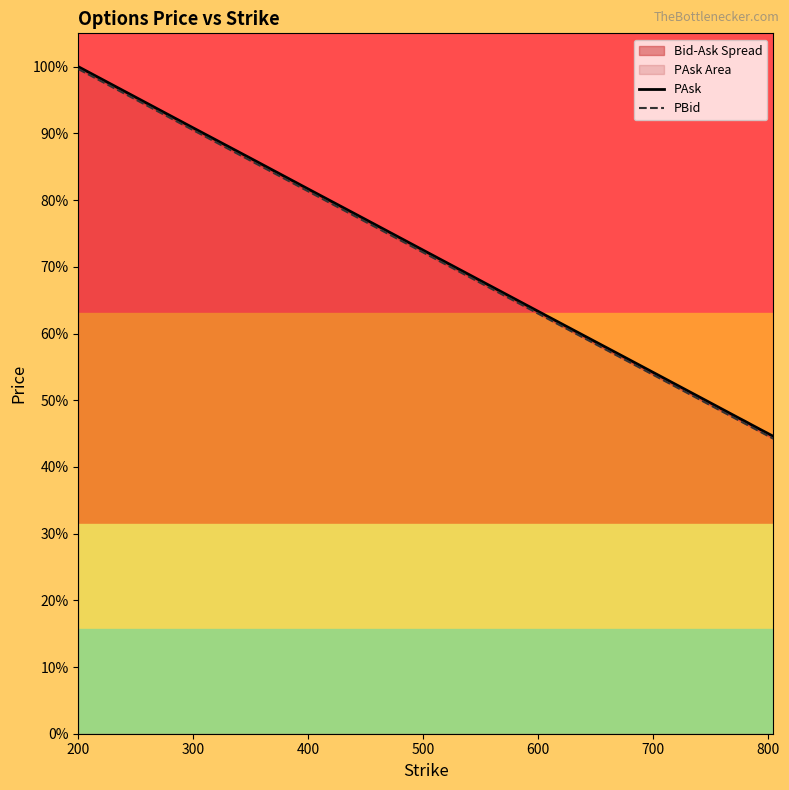

Reading left to right, what are all the values shown in this chart?

PAsk: 1091.1	991.0	941.2	891.1	841.2	791.1	741.1	691.1	641.2	616.3	591.3	566.3	541.3	516.2	511.3	506.2	501.2	496.2	491.3	486.3
PBid: 1087.3	987.3	937.3	887.3	837.3	787.4	737.4	687.4	637.4	612.4	587.4	562.4	537.4	512.4	507.4	502.4	497.4	492.4	487.4	482.5